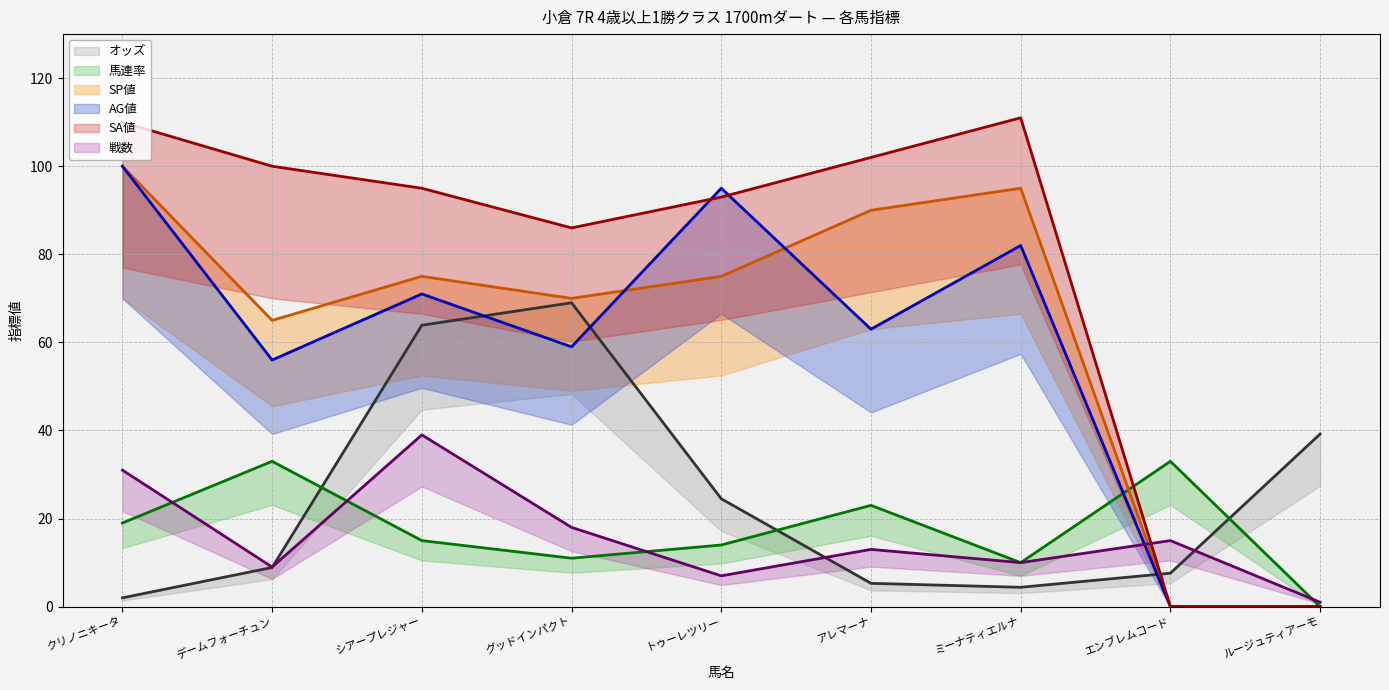

What is the sum of the オッズ values at トゥーレツリー and ルージュティアーモ?

63.7